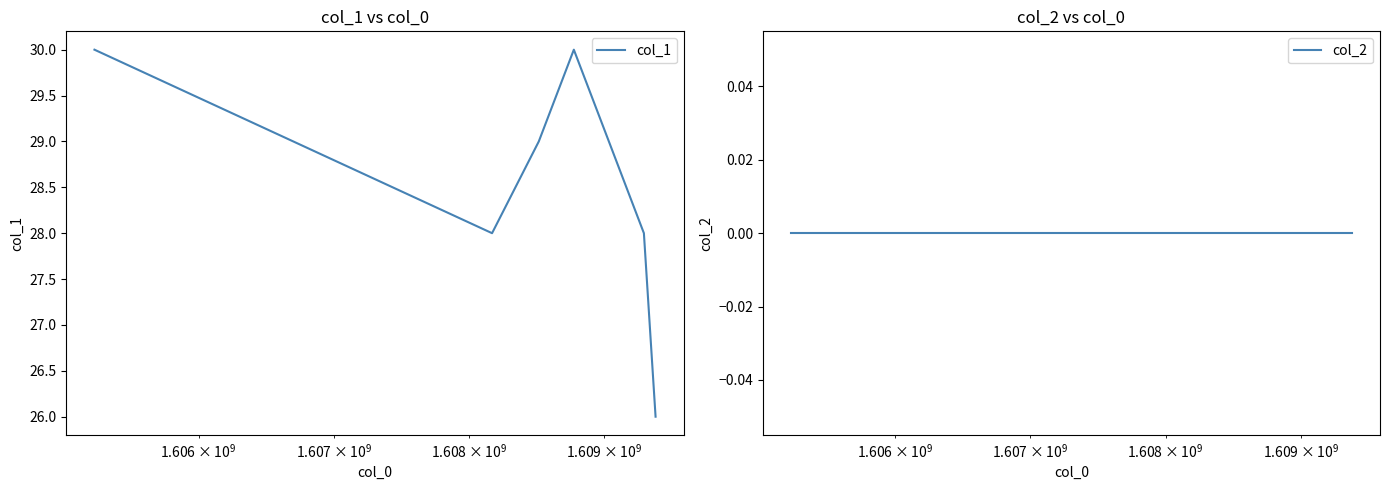

True or false: col_2 and col_1 cross at least once.

False